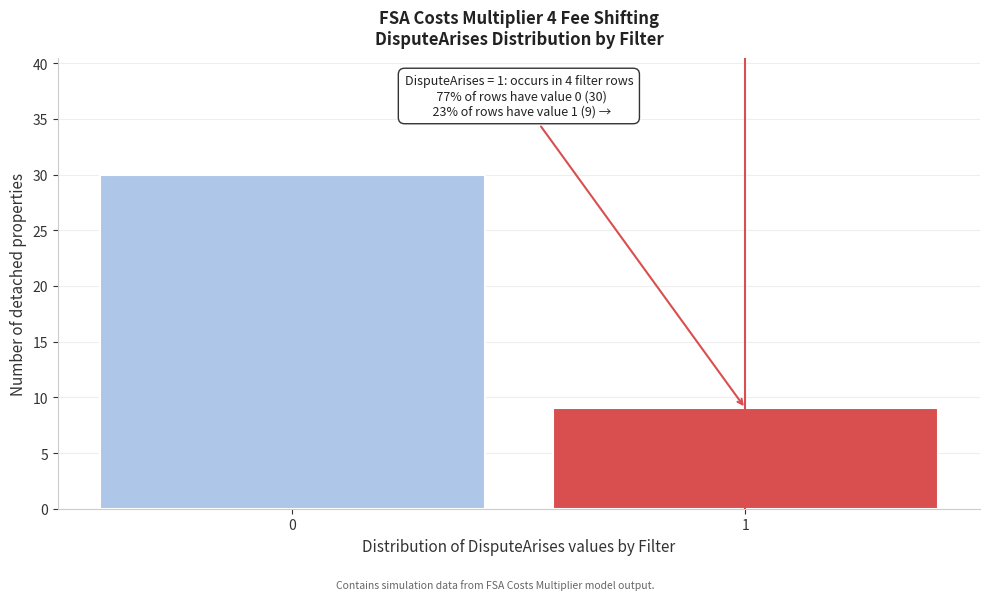

Reading right to left, list all the values displayed in this chart.

9	30